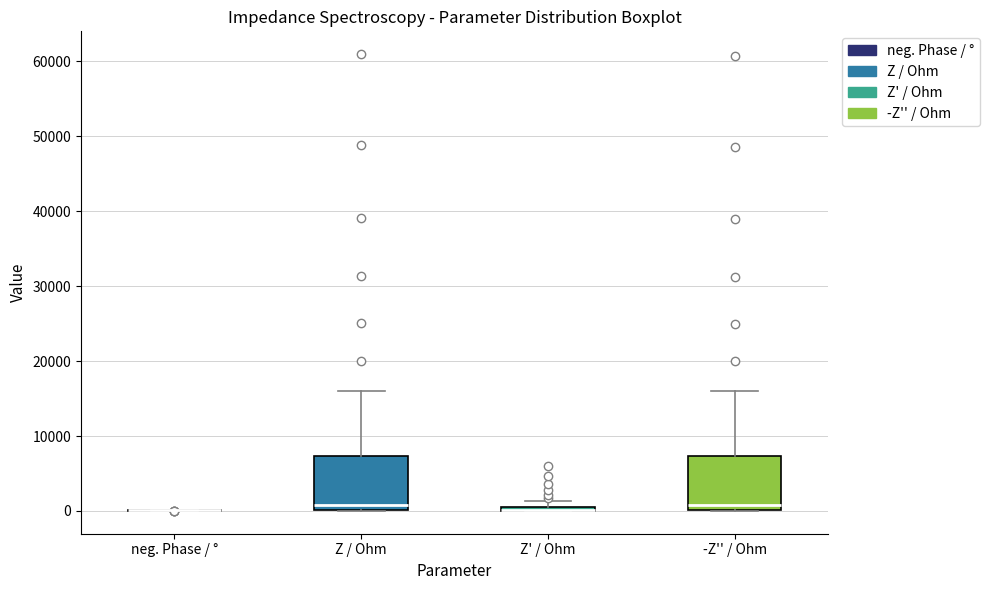

Where does the median line of the box for Z / Ohm sit on the y-axis? The values are not printed on the chart, so give them approximately, as read against the axis.

1000